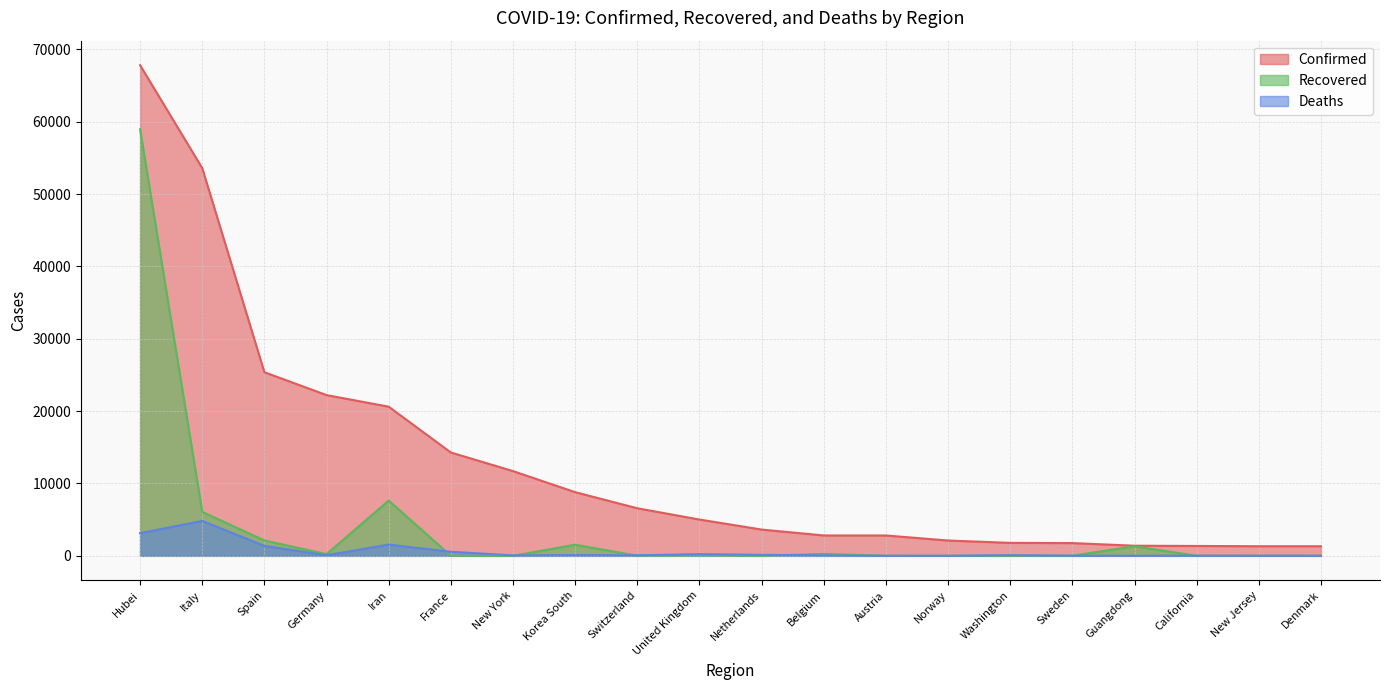

What is the difference between the second highest and second lowest values in the Recovered series?

7635